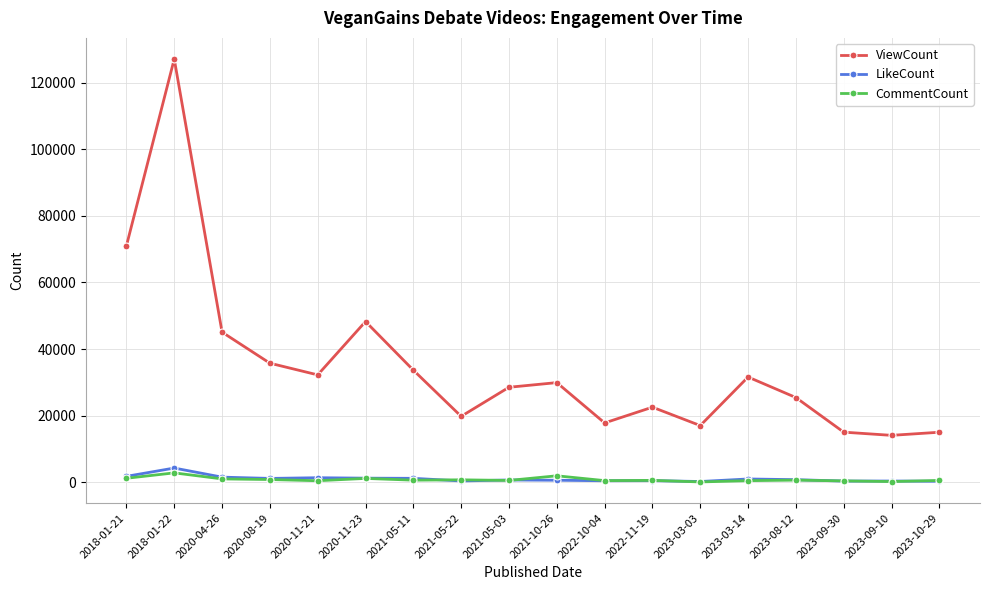

At which category does LikeCount reach its first local peak?

2018-01-22